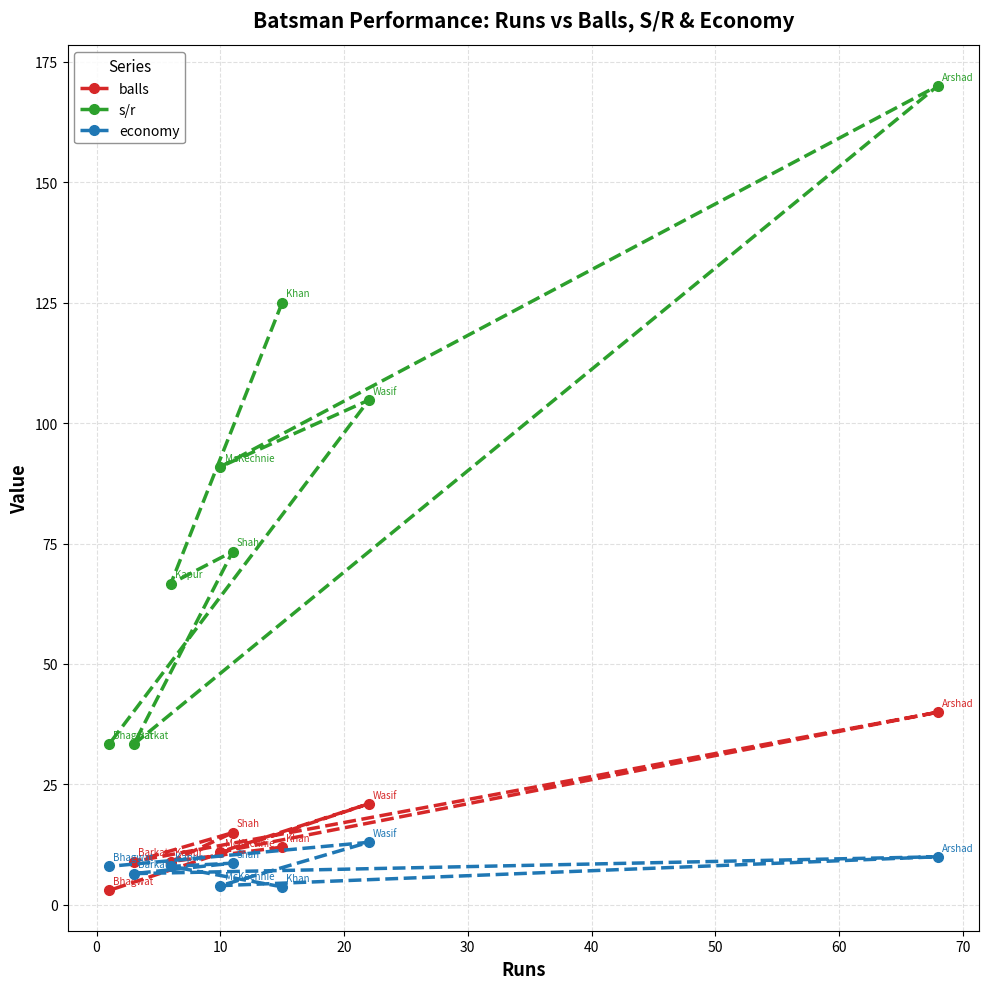

What is the maximum value shown in the chart?

170.0